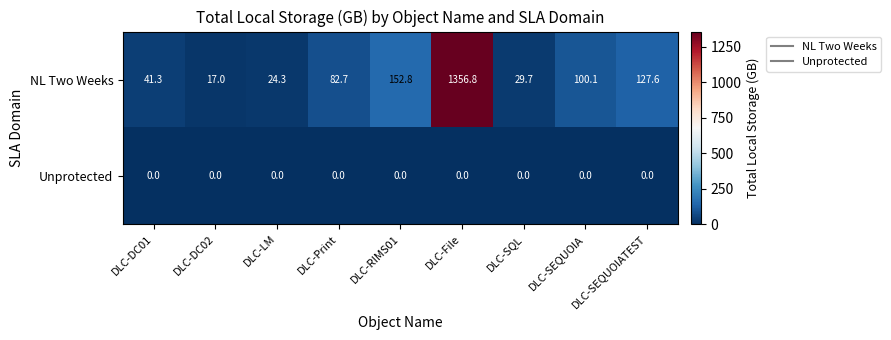

What value does the NL Two Weeks series have at DLC-File?

1356.8